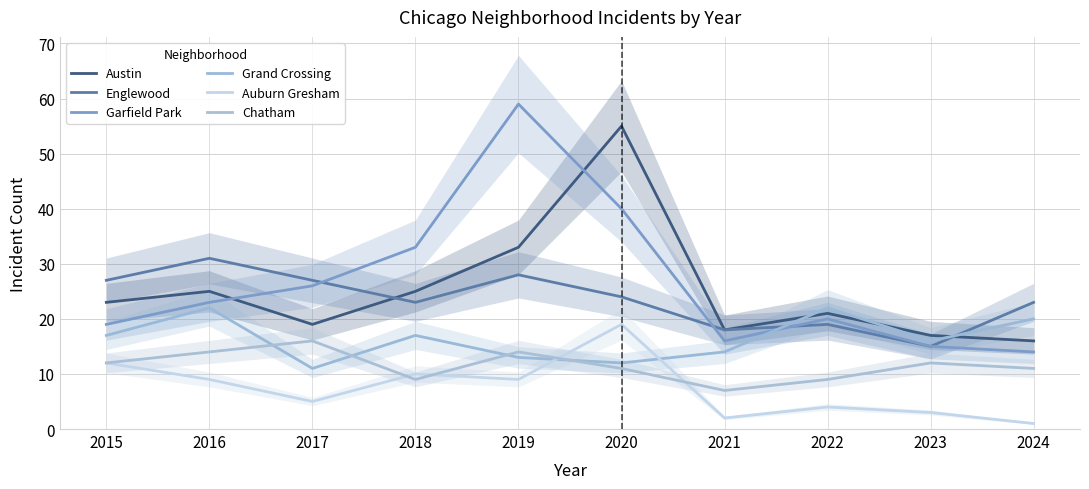

True or false: Chatham and Auburn Gresham intersect in this chart.

True